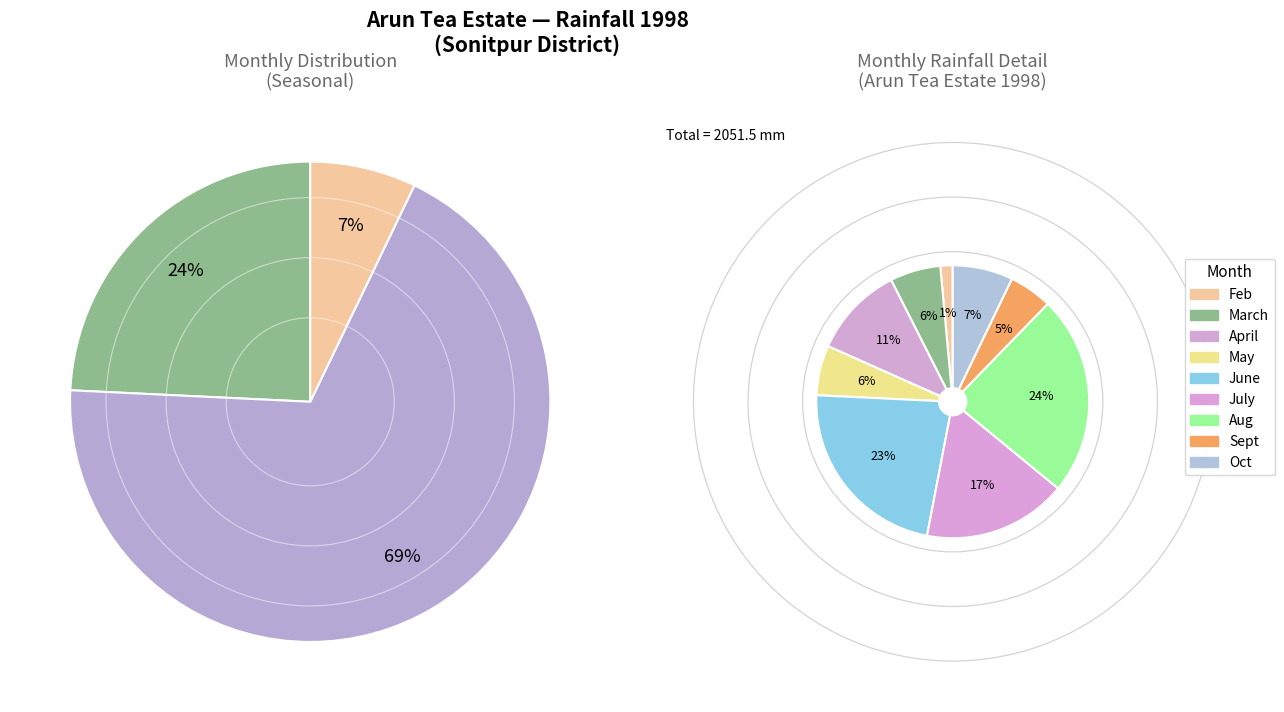

Do July and March together represent more than half of the pie?

No